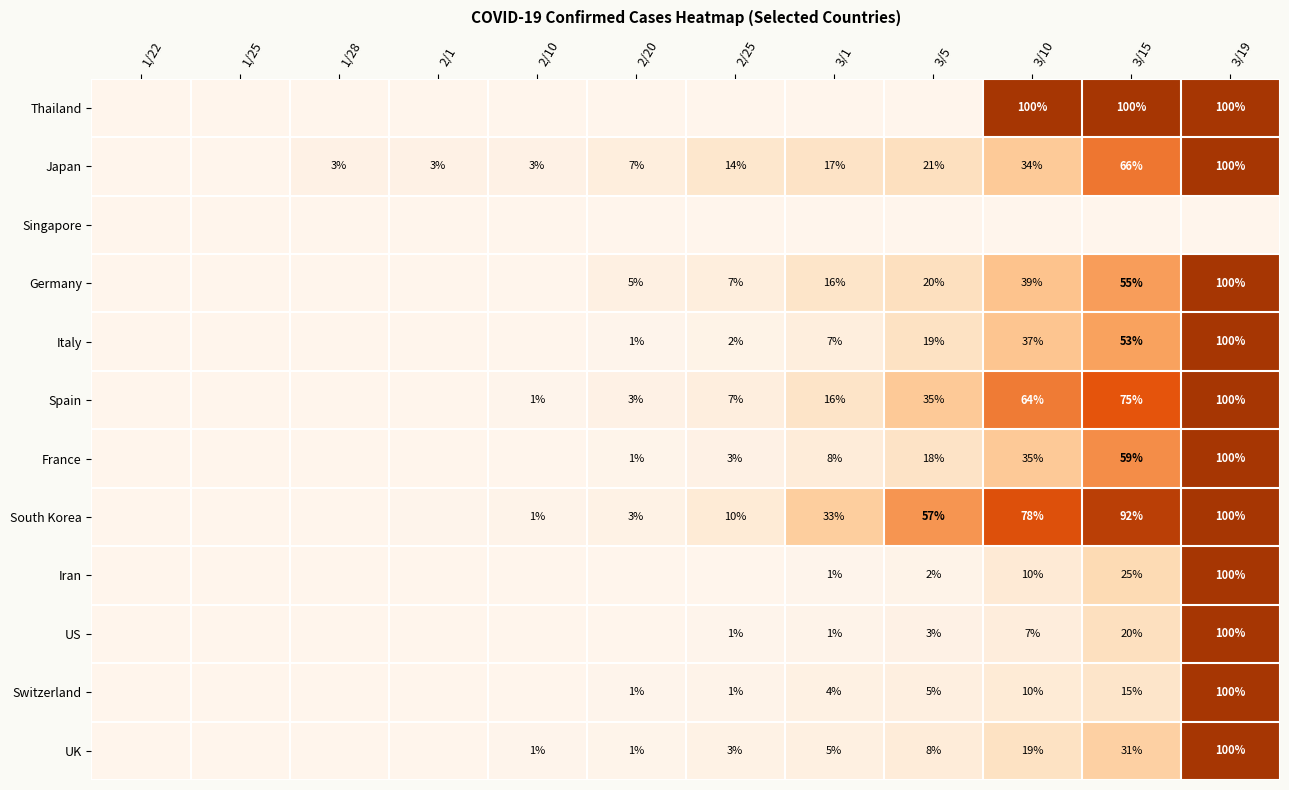

Is the value of Germany at 3/19 greater than the value of UK at 2/25?

Yes